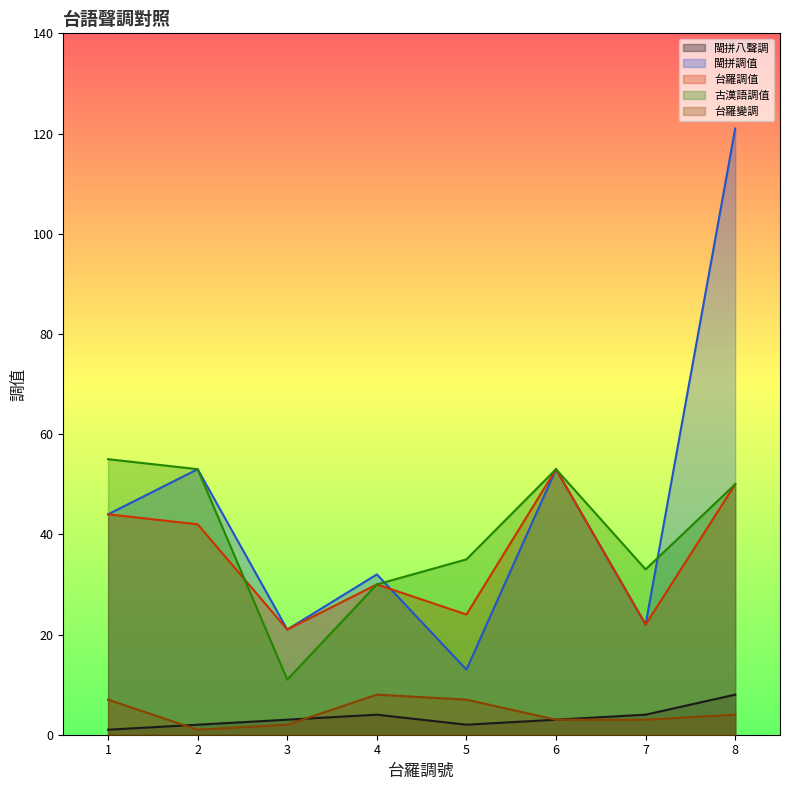

Reading left to right, extract all data points from this chart.

閩拼八聲調: 1	2	3	4	2	3	4	8
閩拼調值: 44	53	21	32	13	53	22	121
台羅調值: 44	42	21	30	24	53	22	50
古漢語調值: 55	53	11	30	35	53	33	50
台羅變調: 7	1	2	8	7	3	3	4